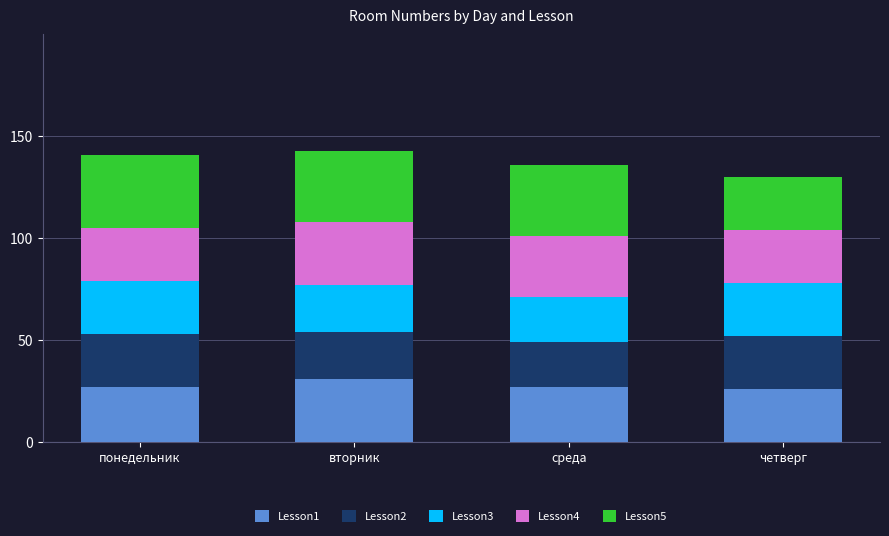

What is the total value across all series at среда?

136